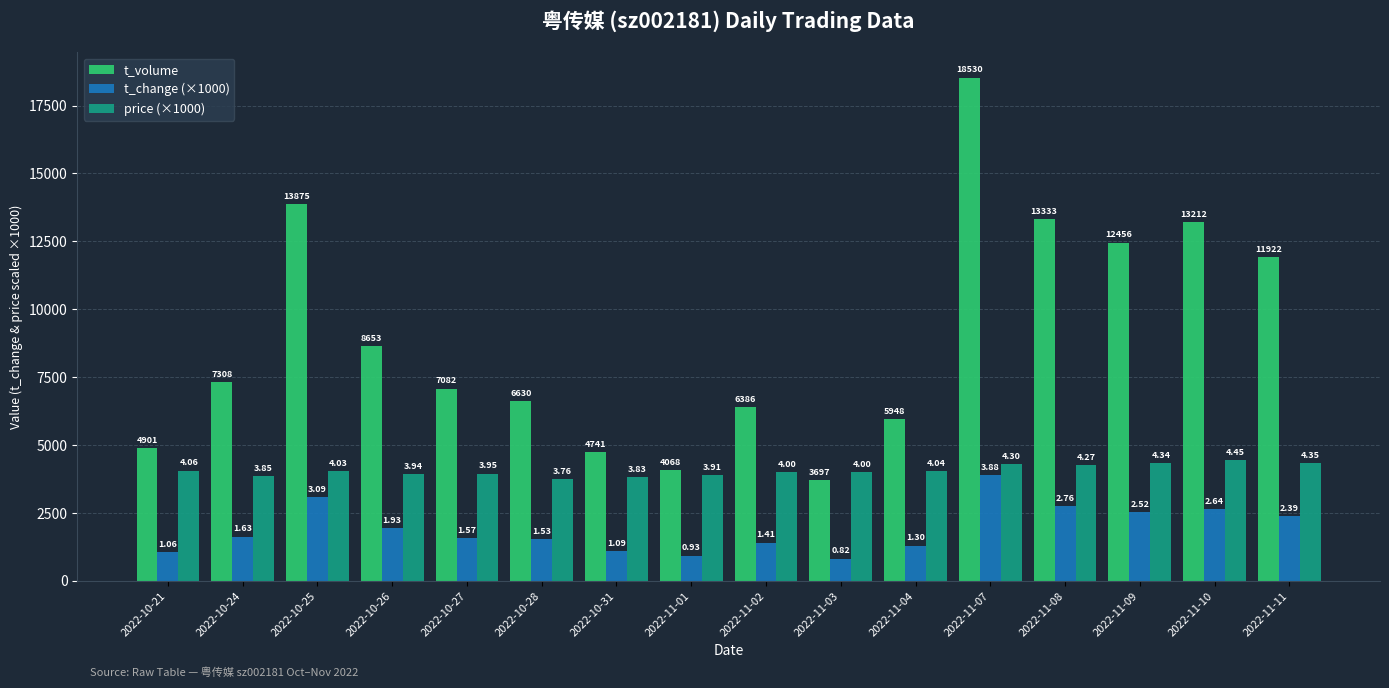

True or false: price (×1000) has a value of 3950.0 at 2022-10-27.

True